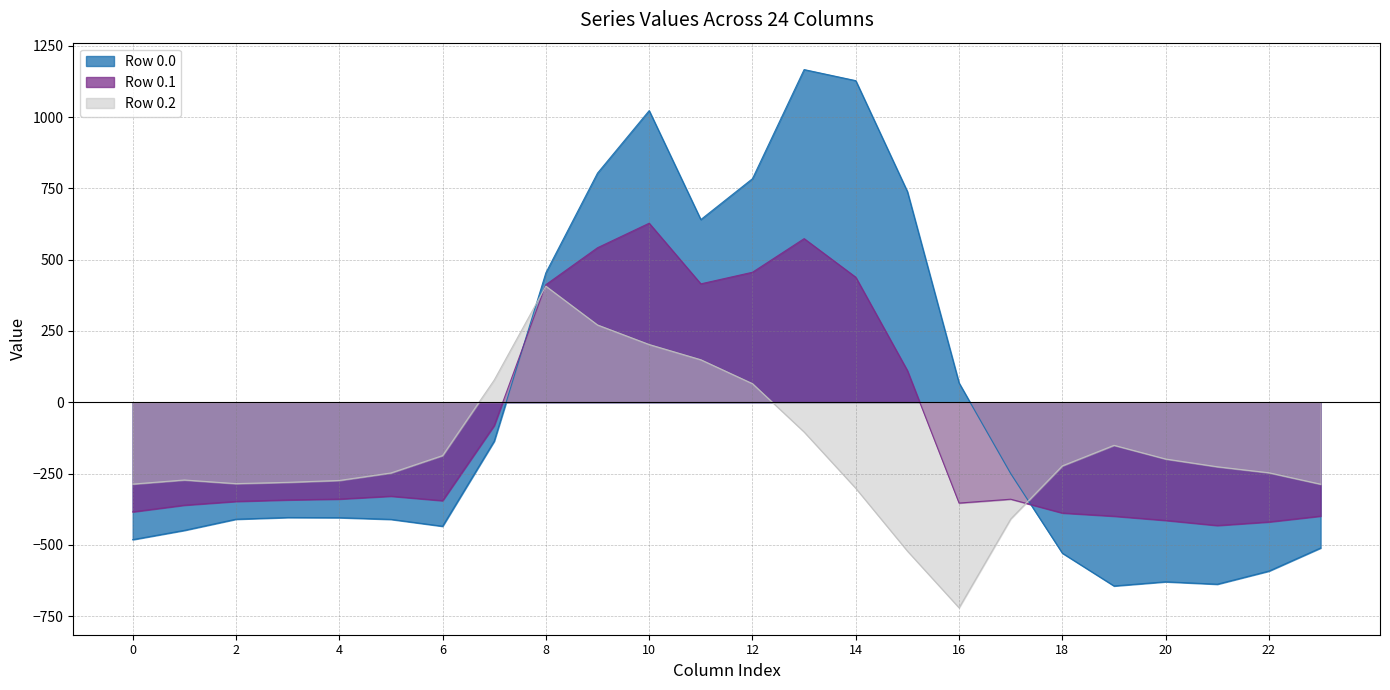

Is it true that col_10 equals 202.5 at 0.2?

True